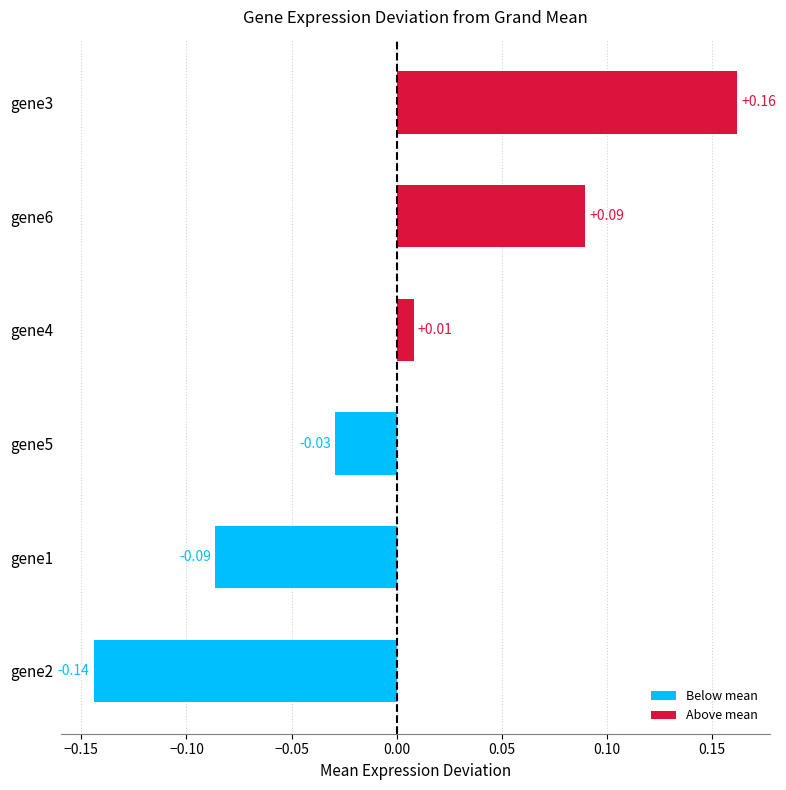

What is the difference between the maximum and minimum values?

0.3